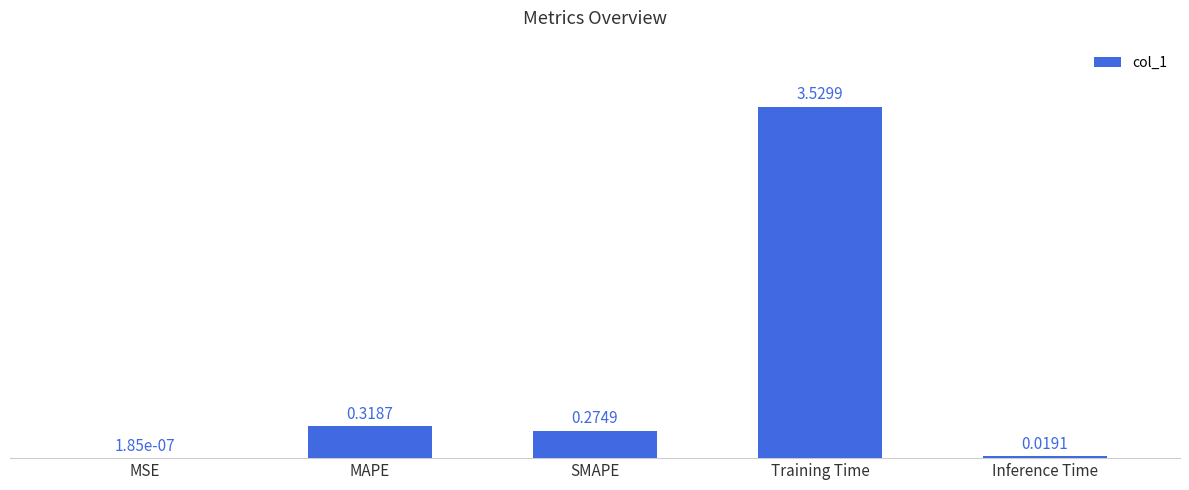

Does the chart contain stacked bars?

No